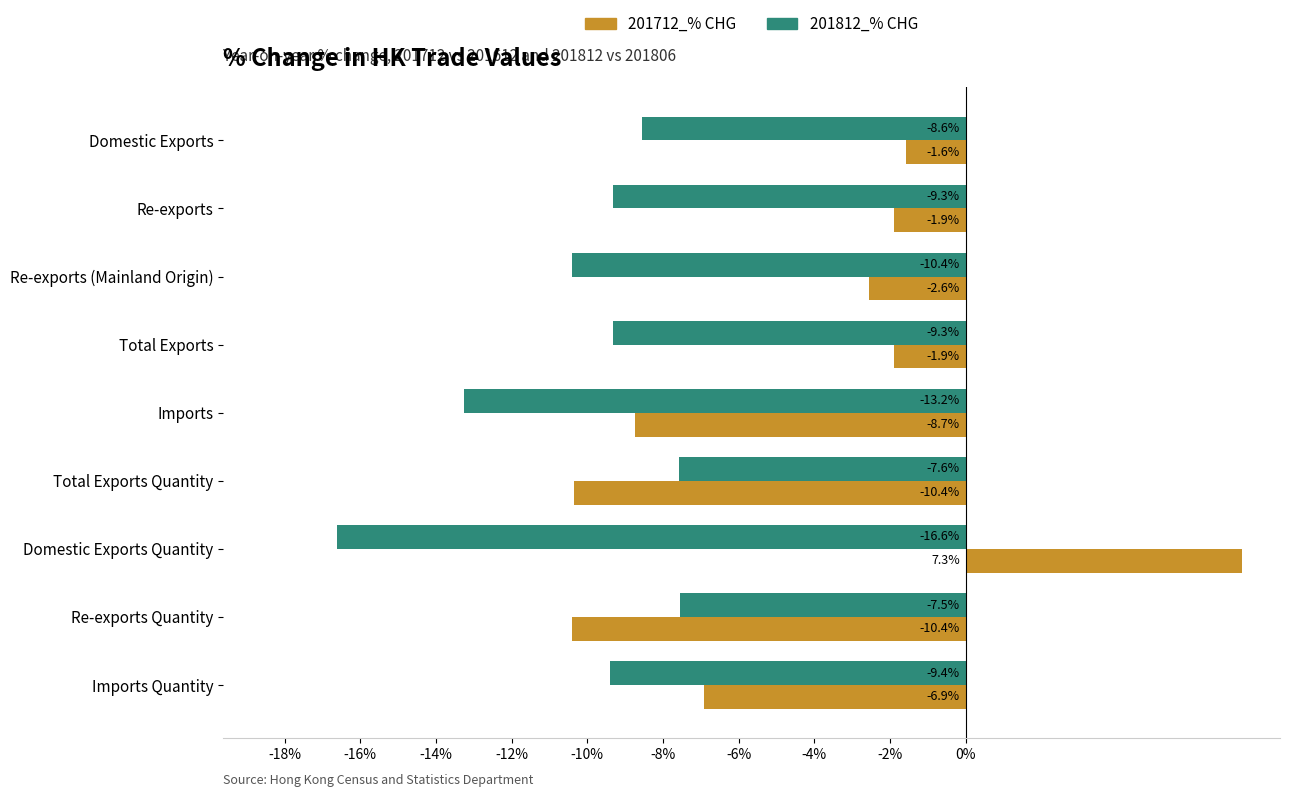

Rank the series by their average value, from lowest to highest.

201812_% CHG, 201712_% CHG